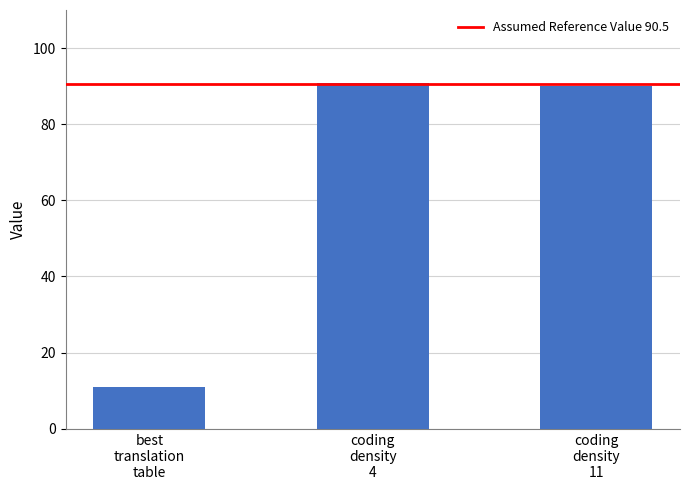

List the labels in order of value, smallest first.

best
translation
table, coding
density
11, coding
density
4